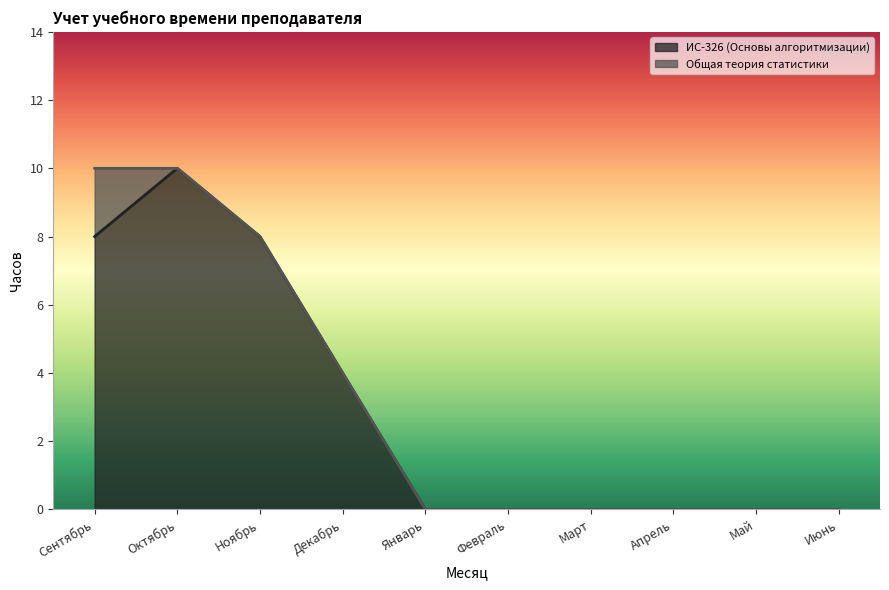

What is the difference between the maximum and minimum values?

10